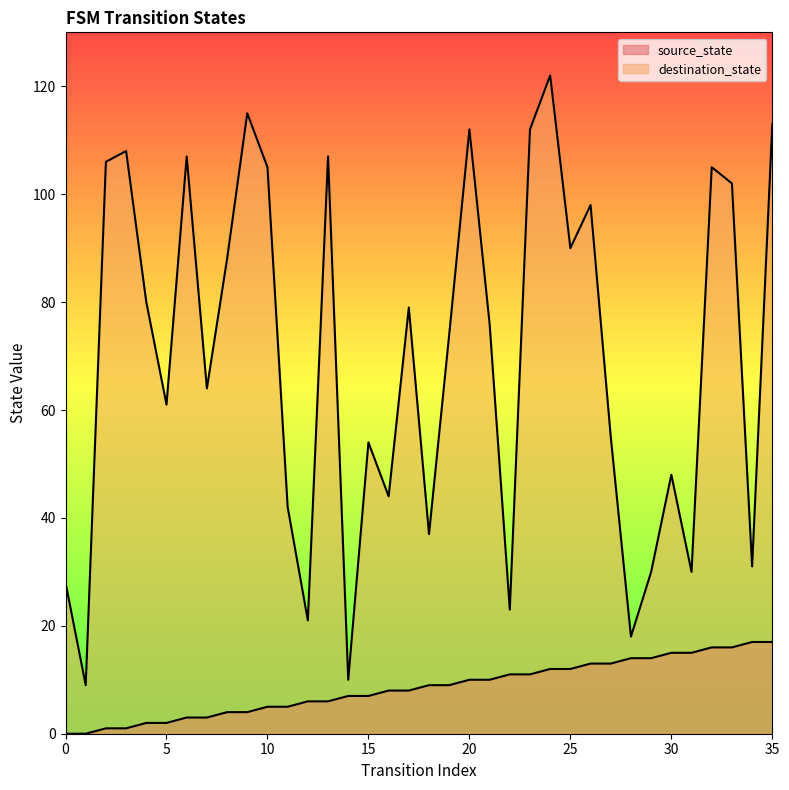

What are all the series names shown in the legend?

source_state, destination_state